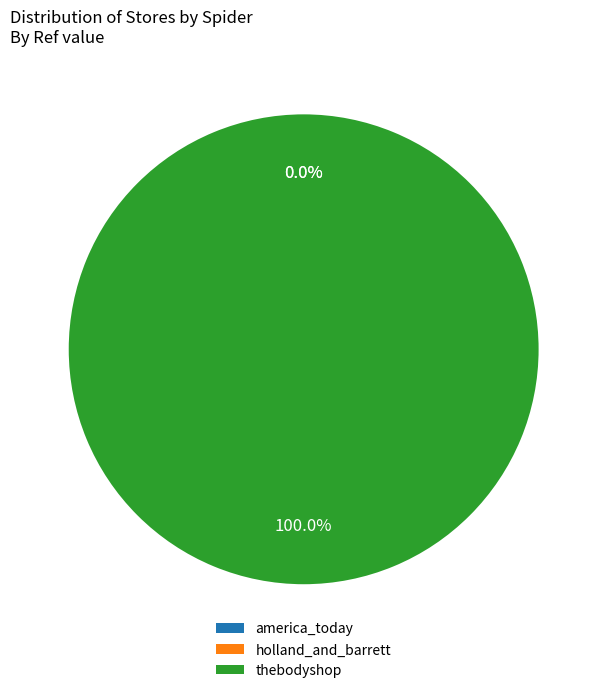

True or false: america_today accounts for 0% of the total.

True